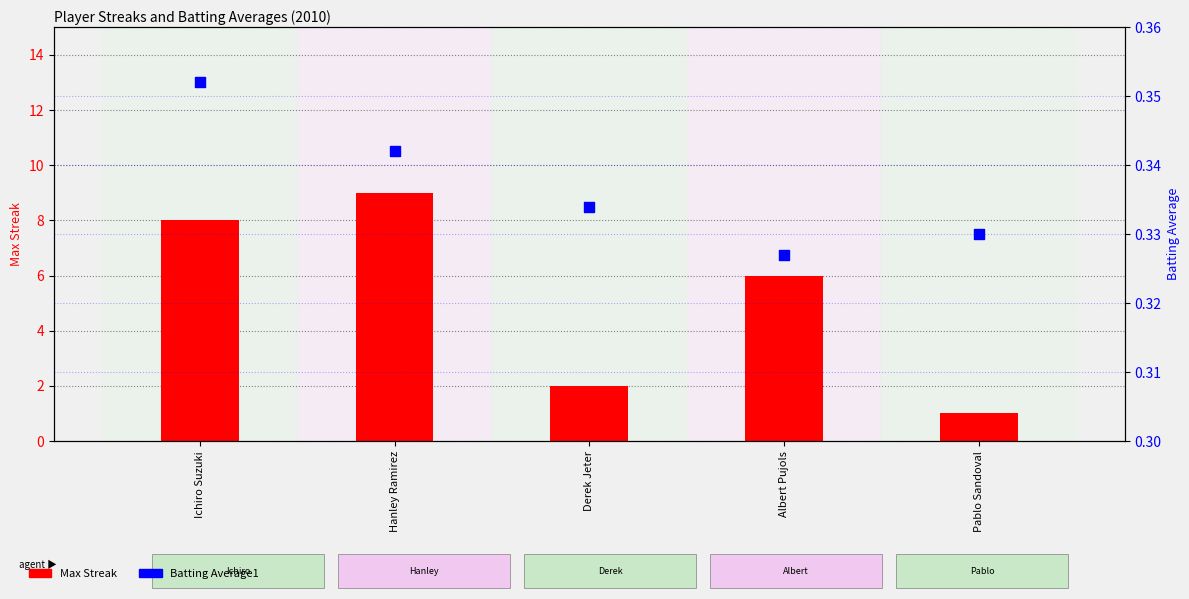

Which series has the largest total across all categories?

Max Streak